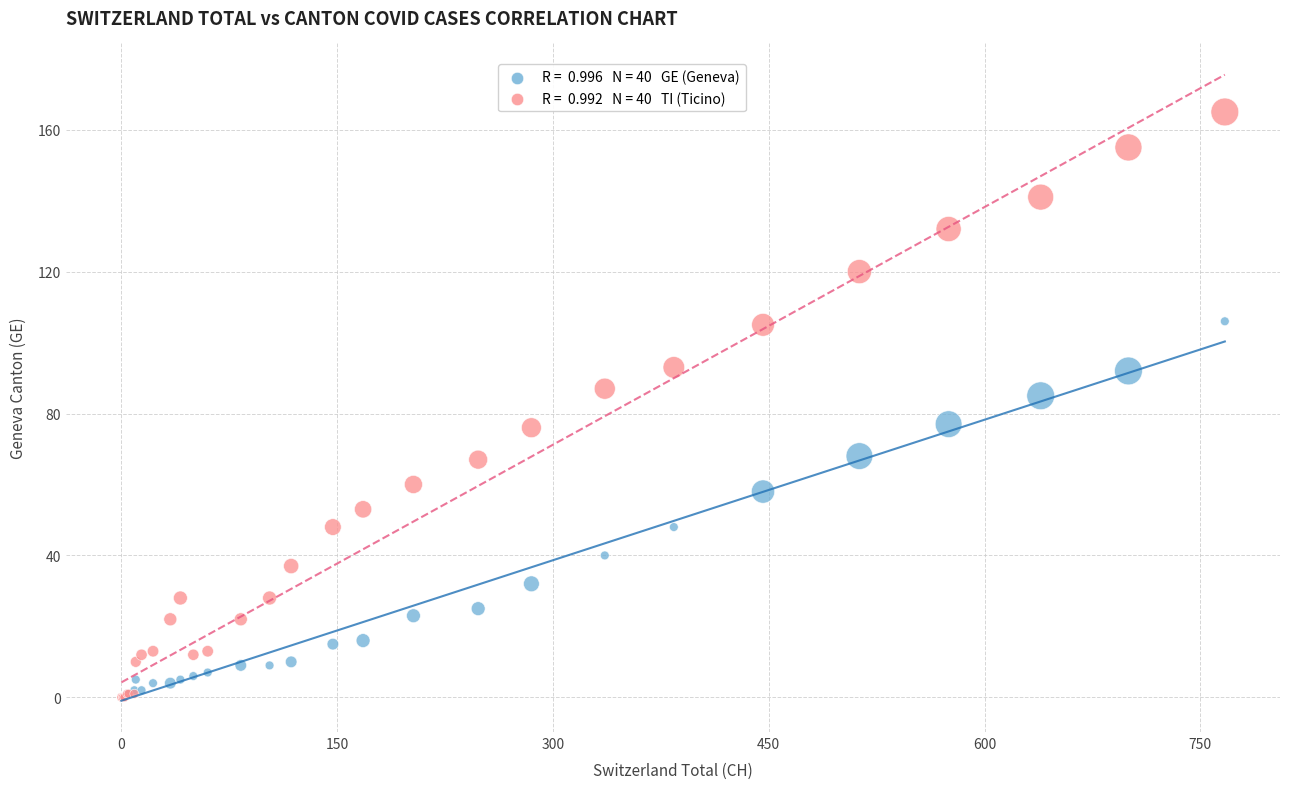

Across all series, what Y value is closest to 82?

85